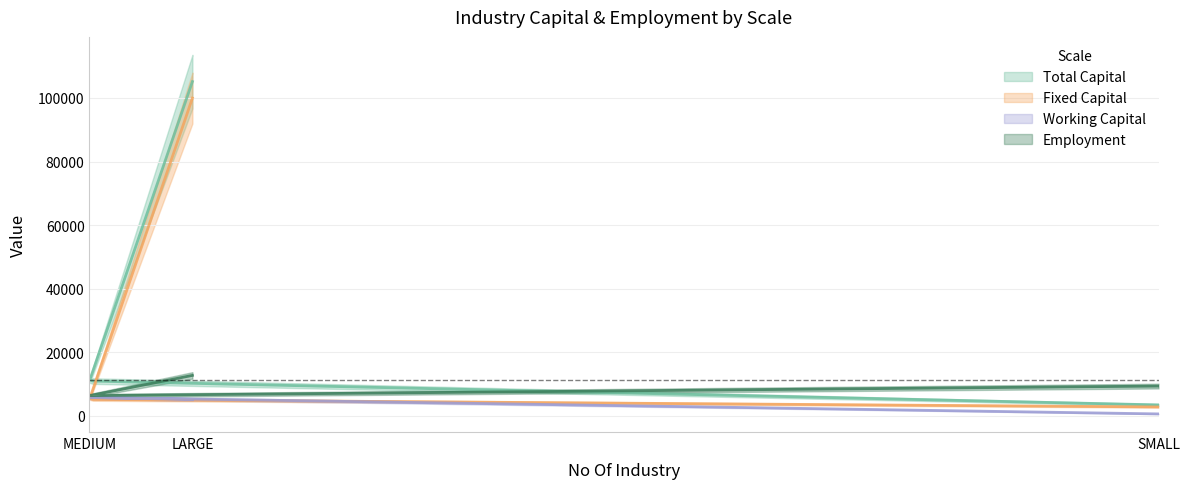

What is the approximate value of Working Capital at MEDIUM?

5799.1